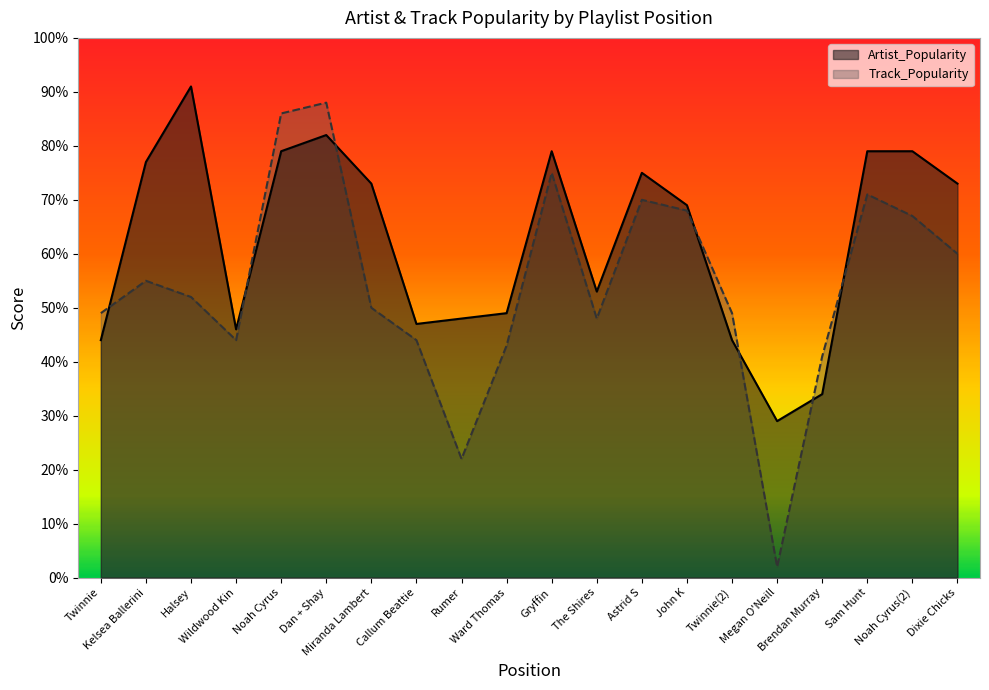

What is the difference between the highest and lowest values at Halsey?

39